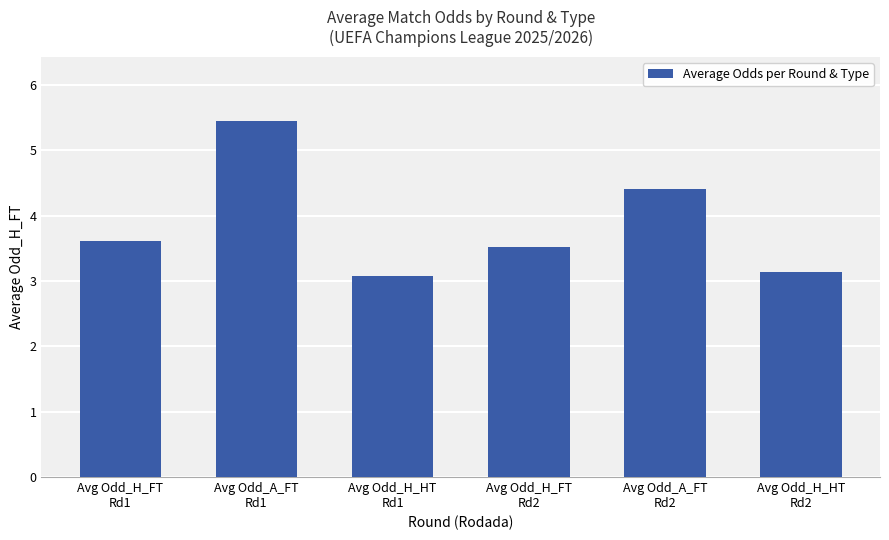

What is the difference between the maximum and minimum values?

2.4